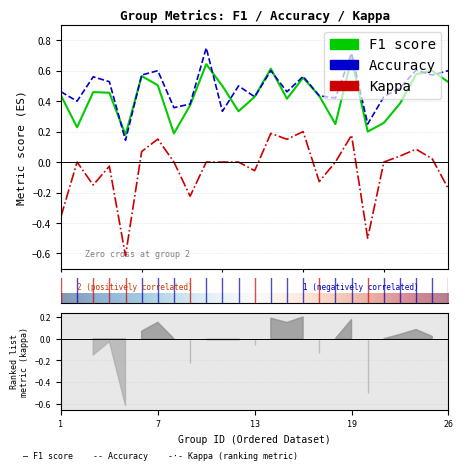

What is the maximum value for kappa?

0.2